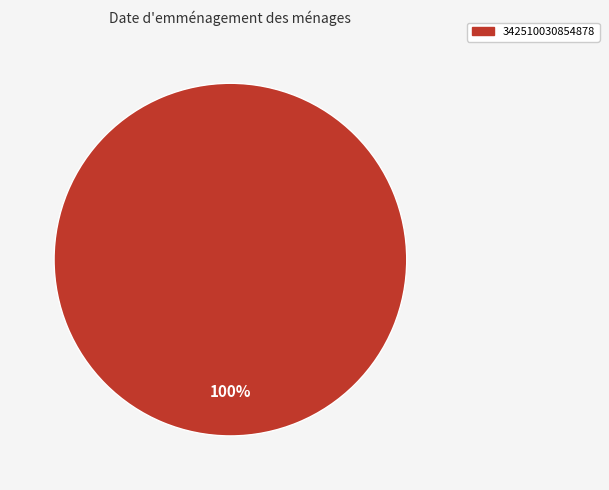

Count the number of slices in the pie.

1